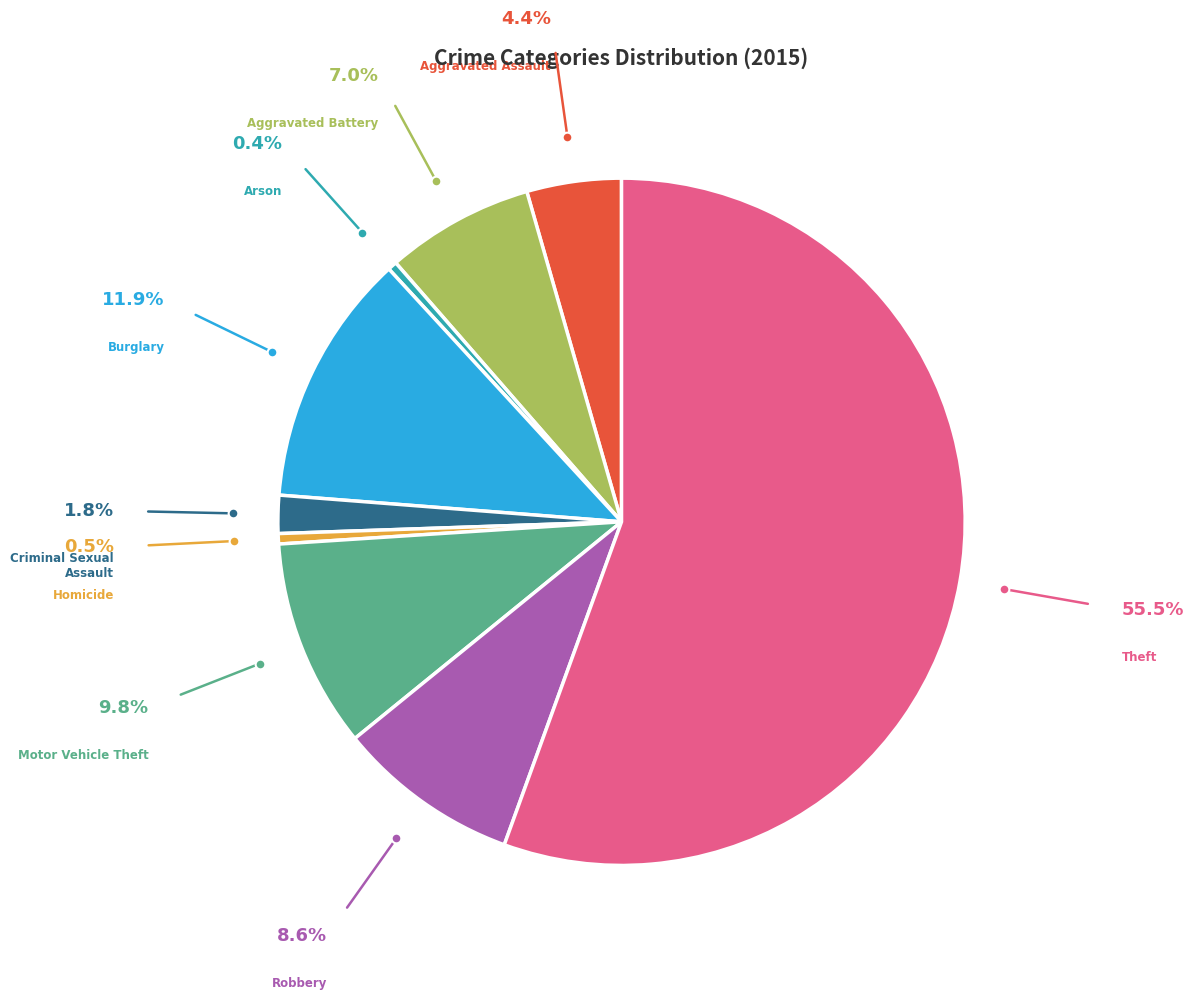

Which has a higher value, Aggravated Battery or Robbery?

Robbery